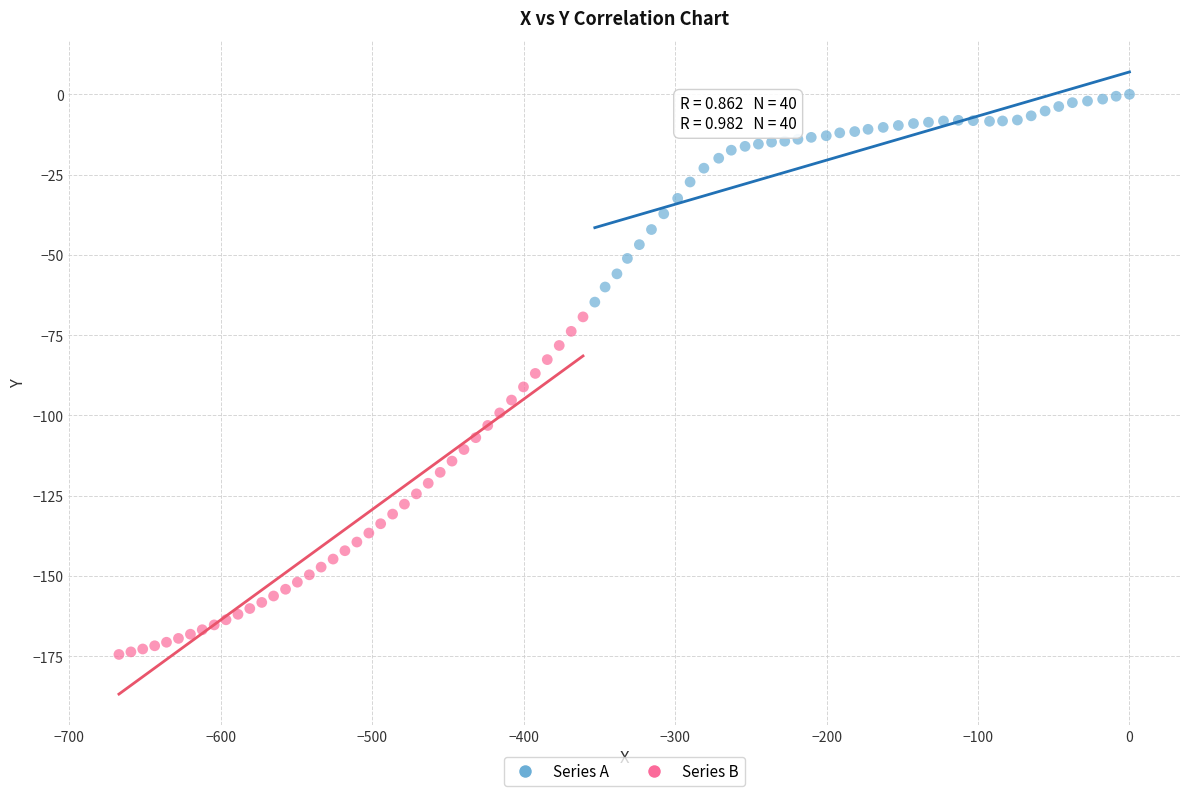

Which series reaches the minimum Y coordinate?

Series B